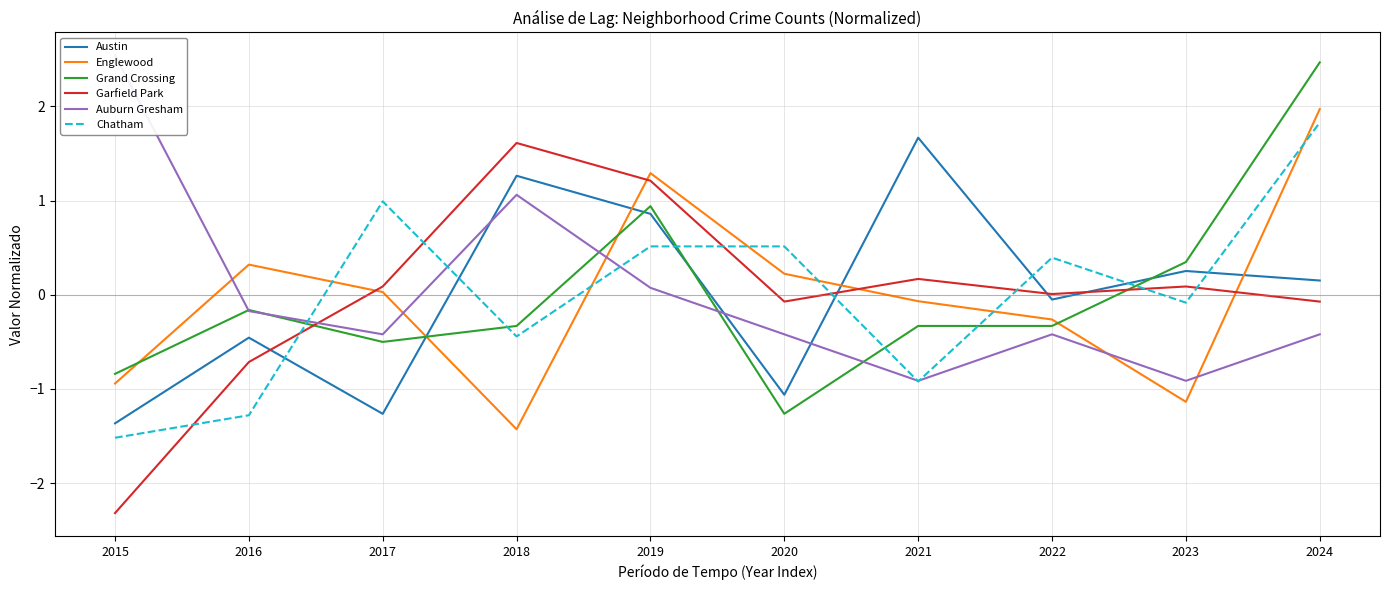

What is the value of the Chatham point at the 7th from the left?

-0.9